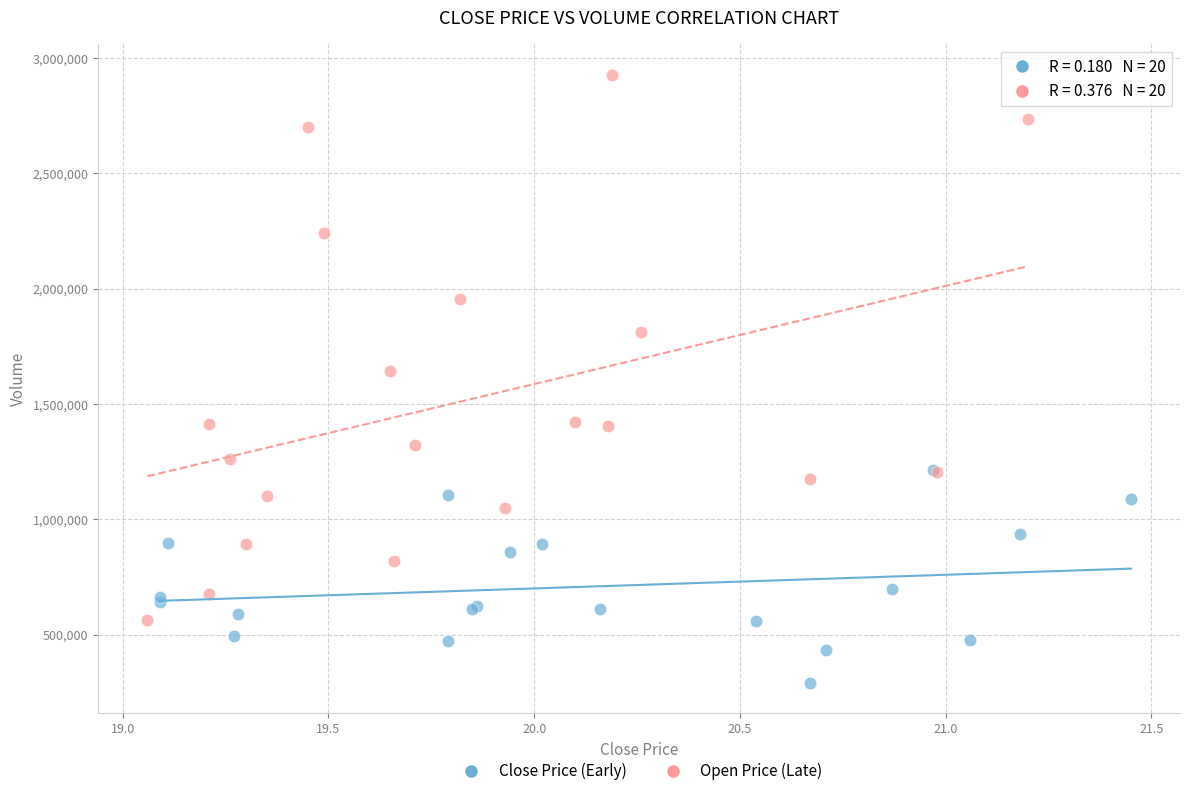

Which series contains the lowest Y value?

Close Price (Early)